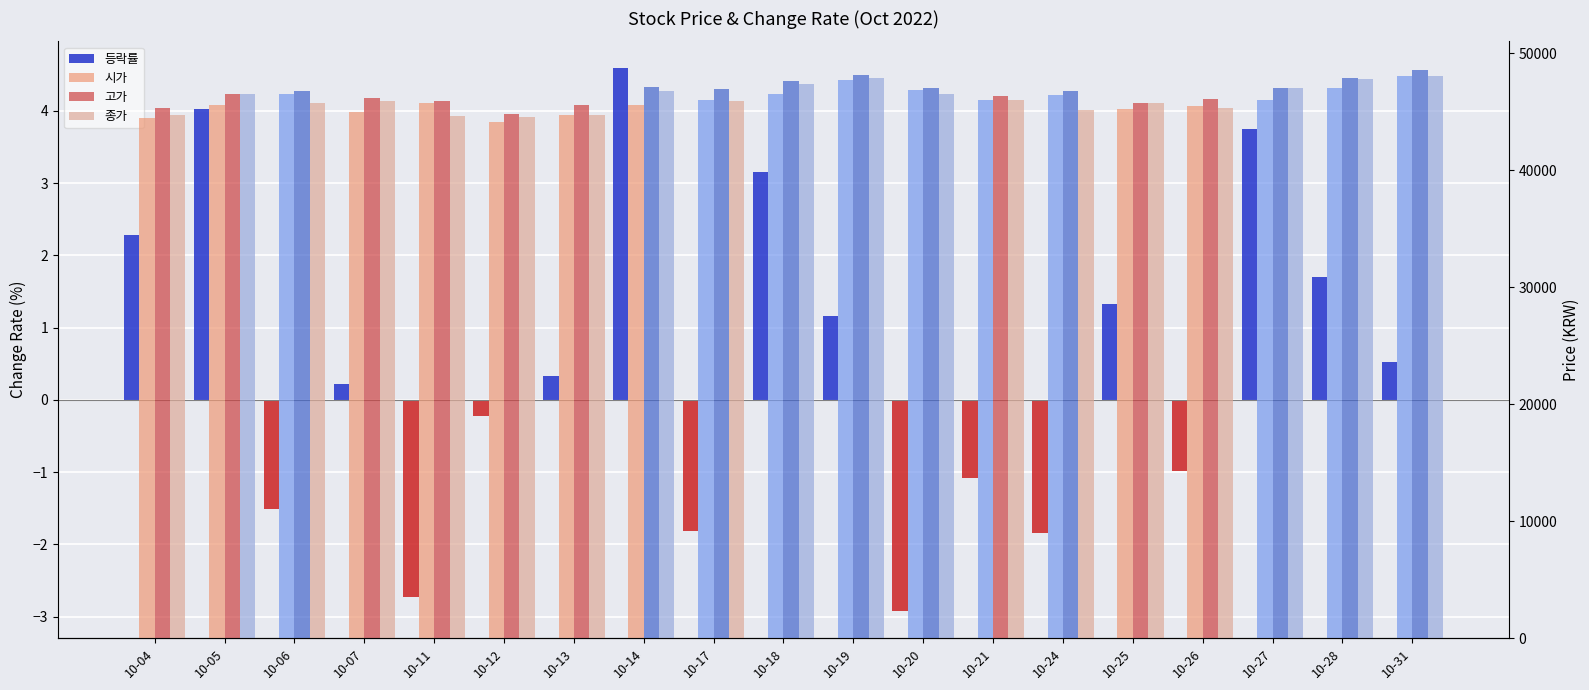

What is the value of the 종가 bar at the 3rd from the left?

45800.0